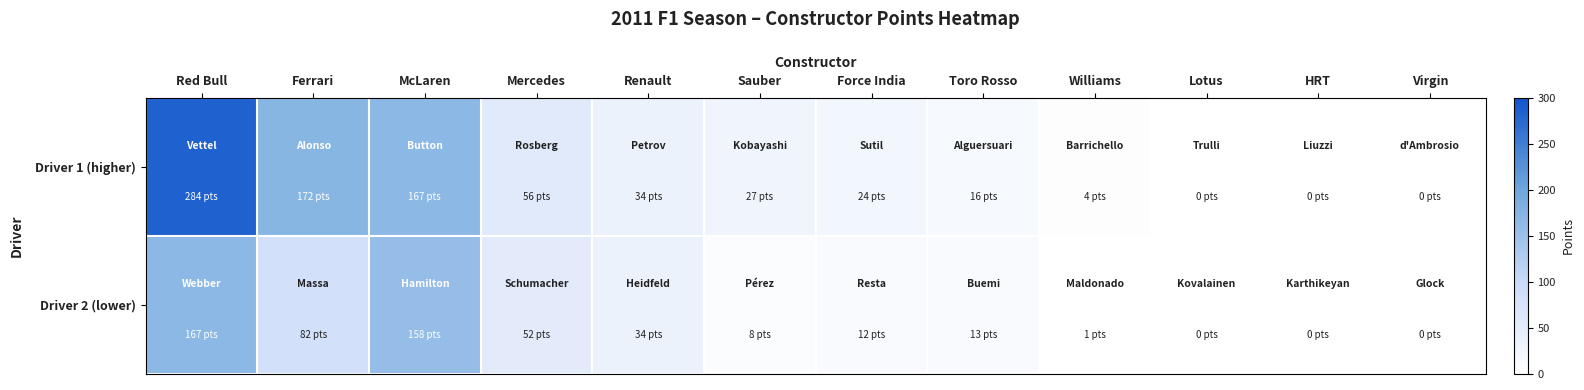

How many series are shown in this chart?

2